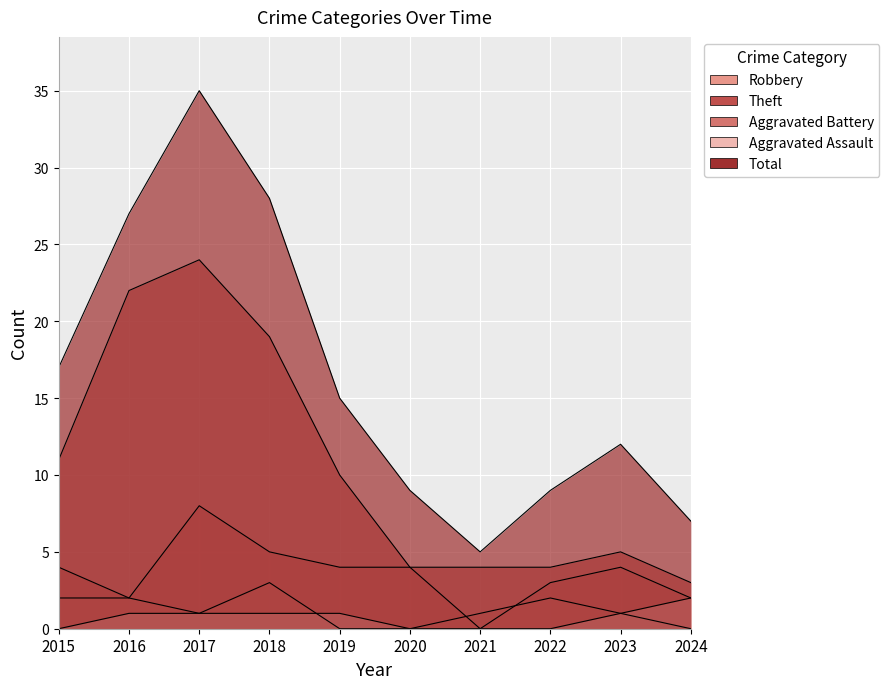

How many intersections are there between Aggravated Battery and Robbery?

2